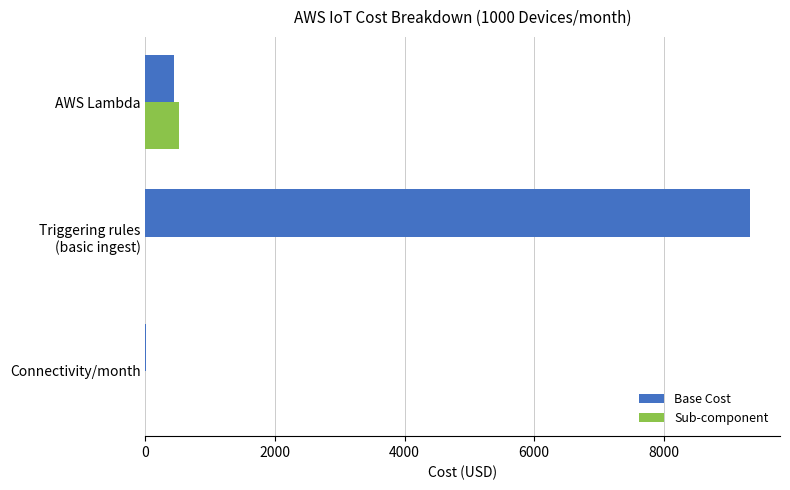

Which series has the largest total across all categories?

Base Cost